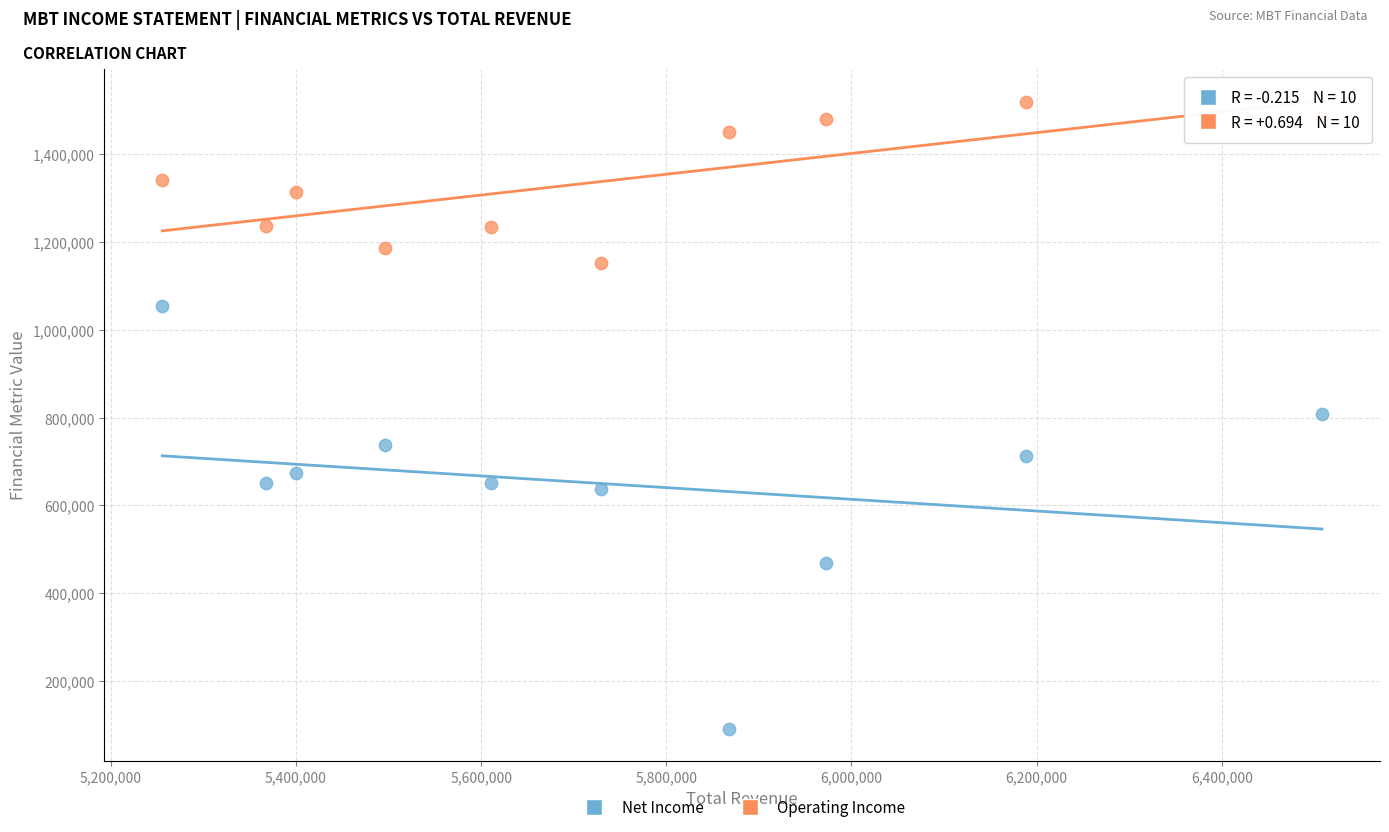

What are all the series names shown in the legend?

Net Income, Operating Income